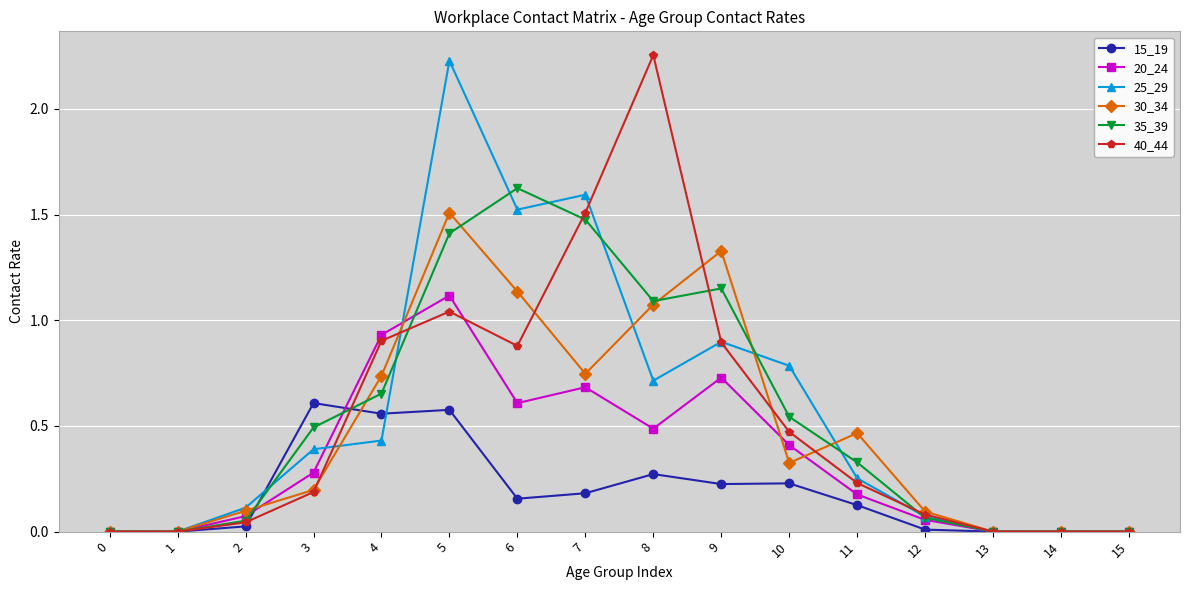

Between 7 and 11, which series saw the biggest shift?

25_29